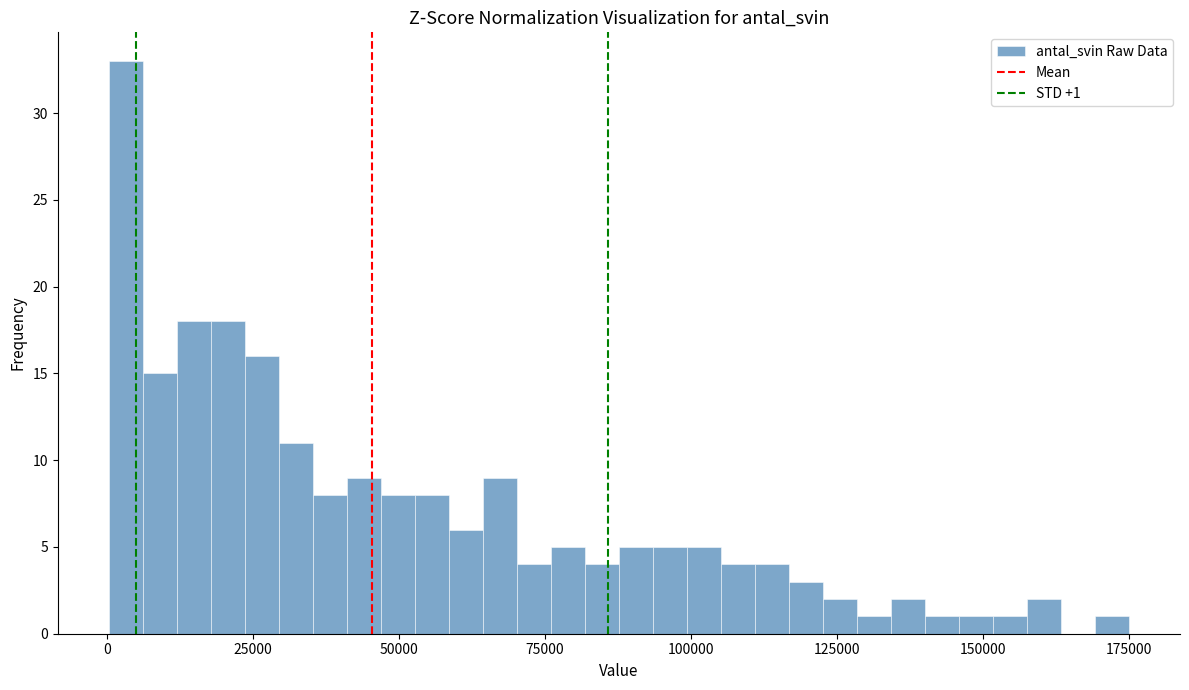

Around what value on the x-axis is the tallest bar? Give the approximate position of its centre, as read against the axis.

5000